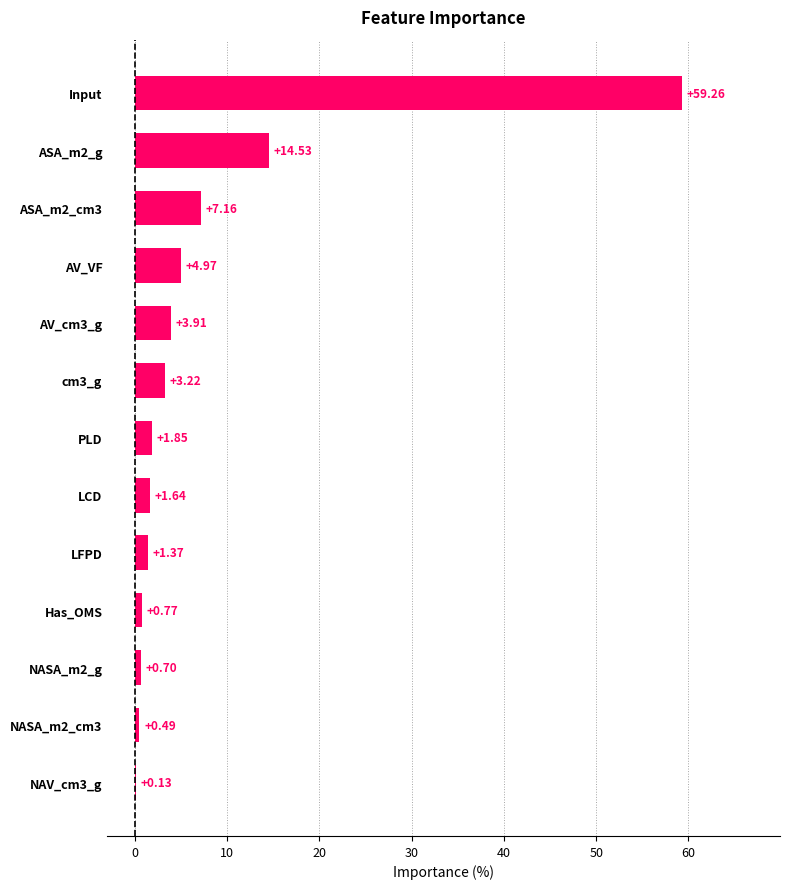

Which has a higher value, NAV_cm3_g or LCD?

LCD